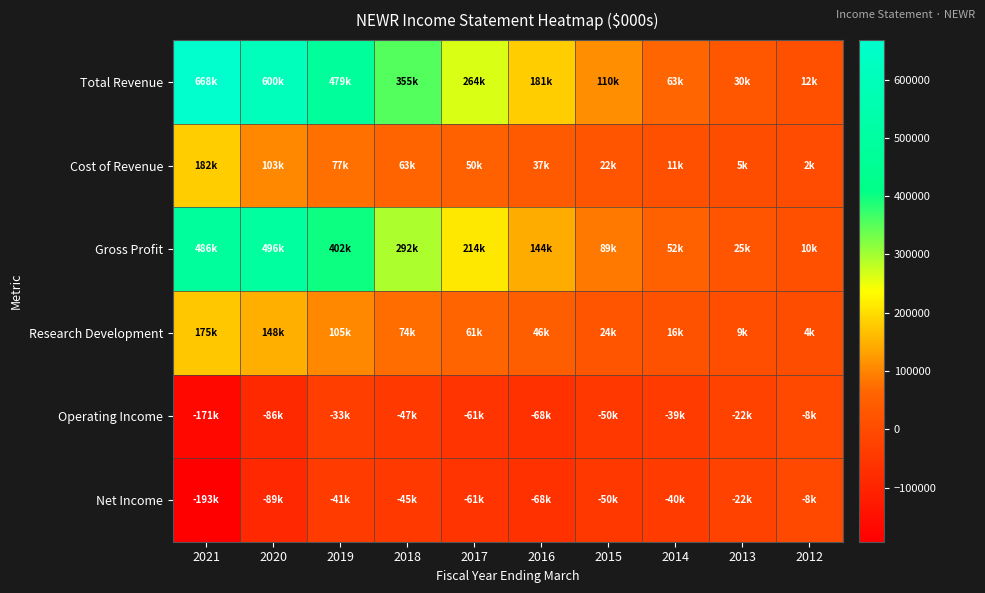

What is the difference between the highest and lowest values at 2014?

103400